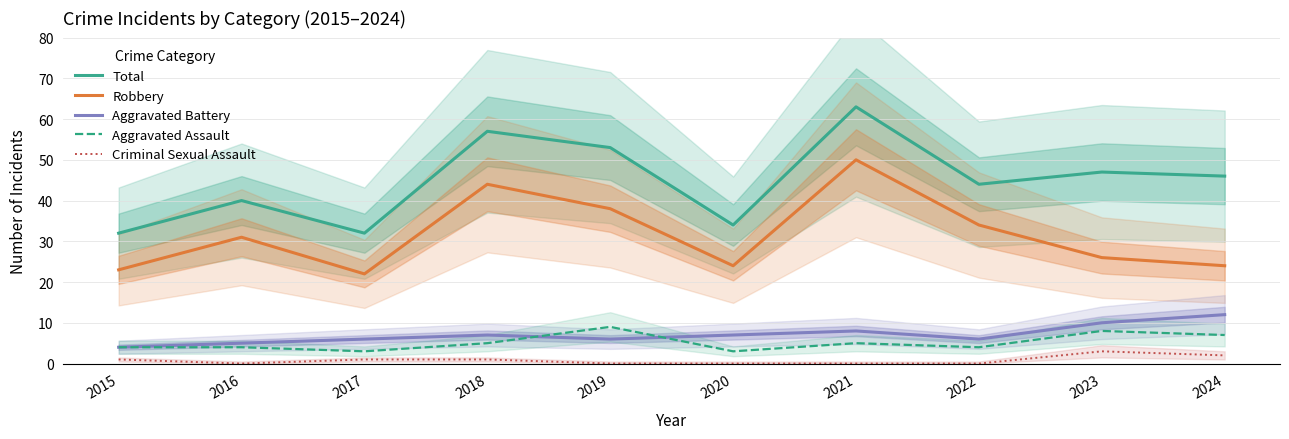

What is the value of the Aggravated Battery point at the 1st from the left?

4